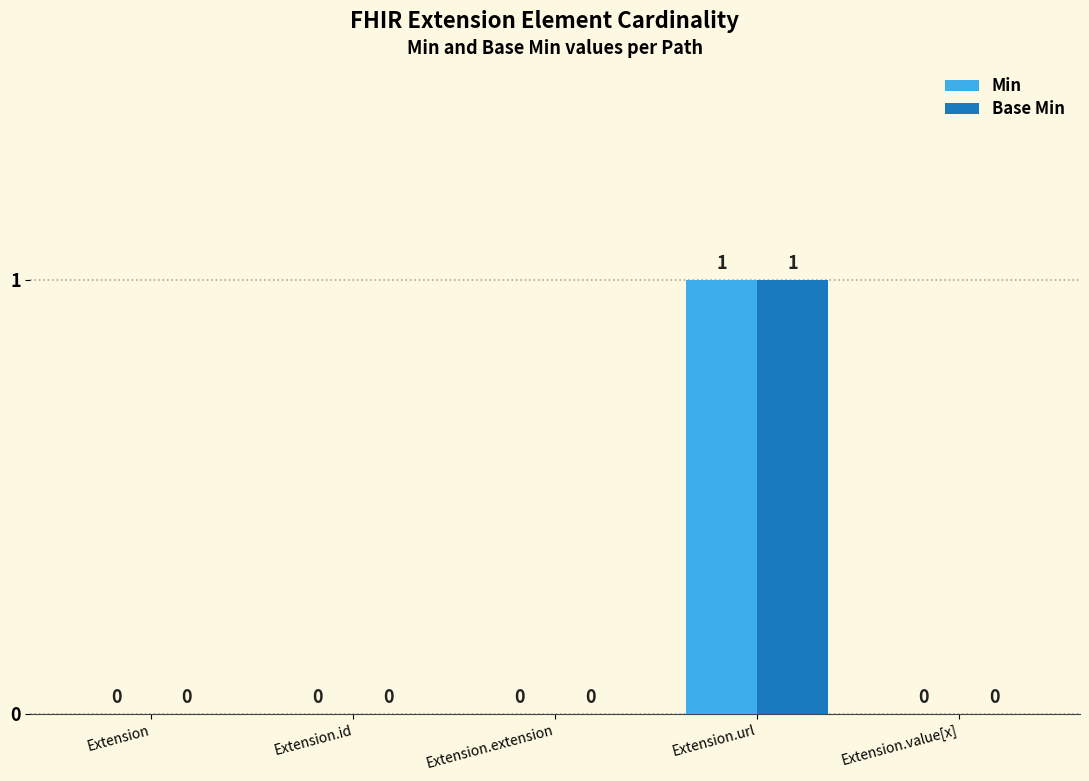

What are all the series names shown in the legend?

Min, Base Min